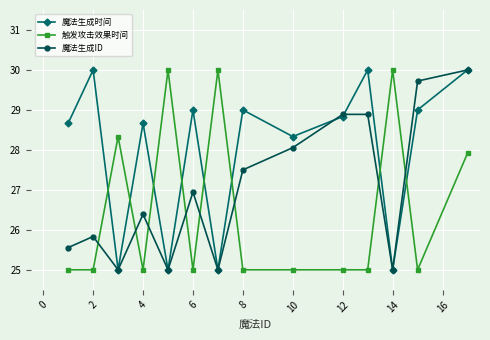

In 魔法生成时间, how many points are lower than both neighbors (excluding endpoints)?

5